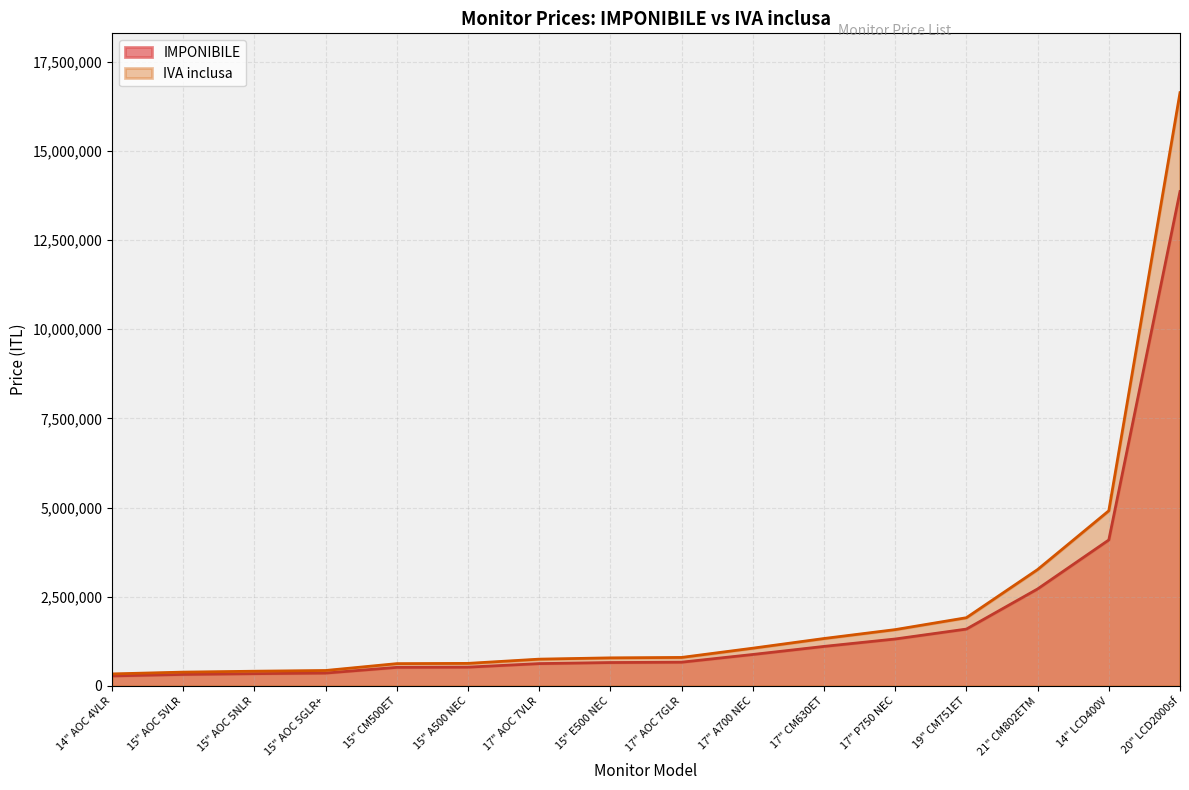

How many series are shown in this chart?

2